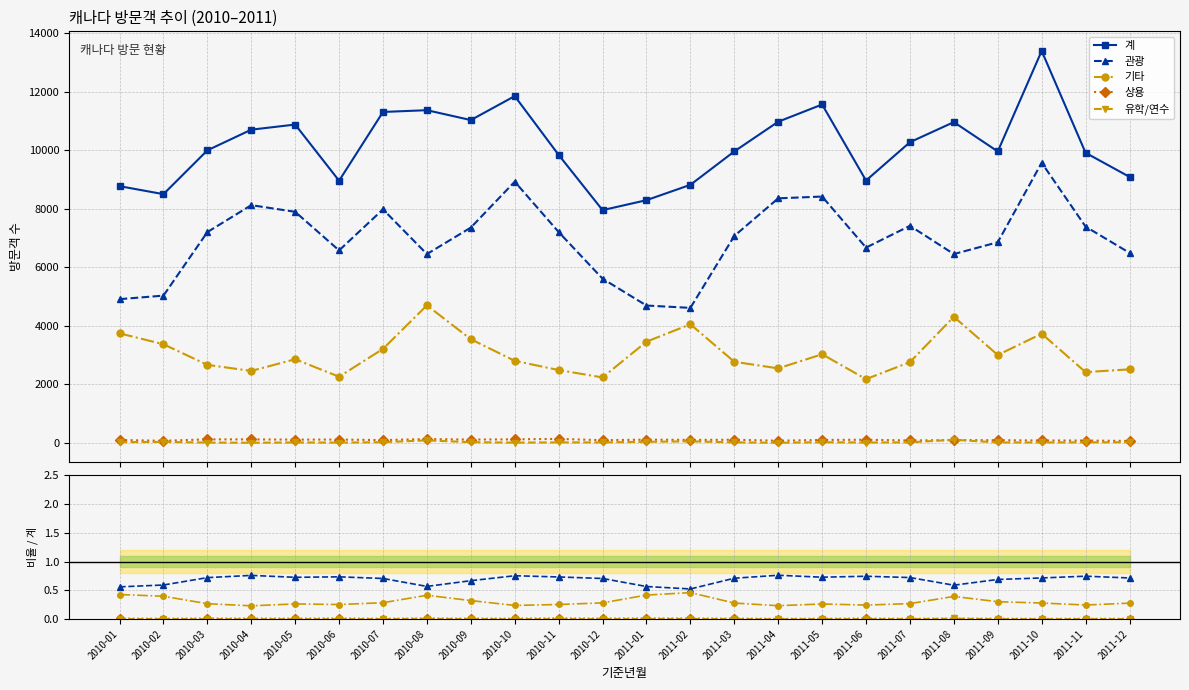

What is the greatest value displayed?

13401.0